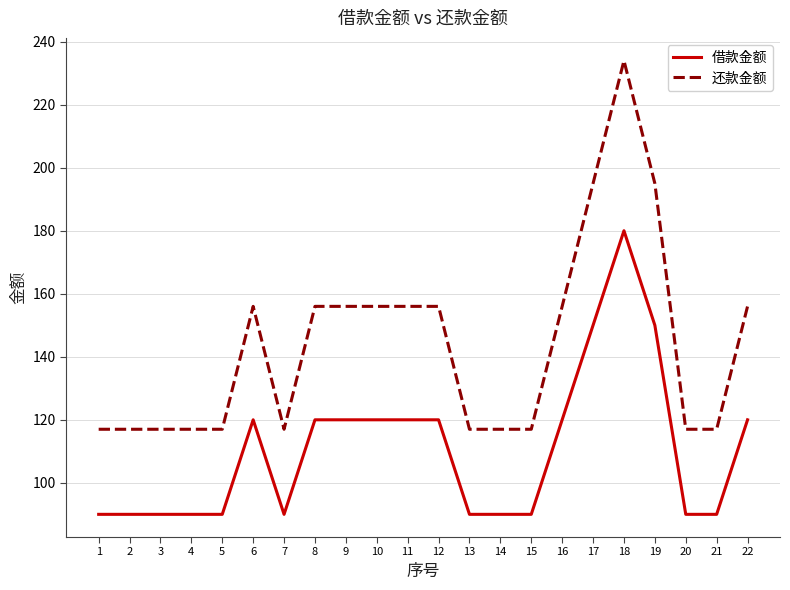

What is the difference between the highest and lowest values at 8?

36